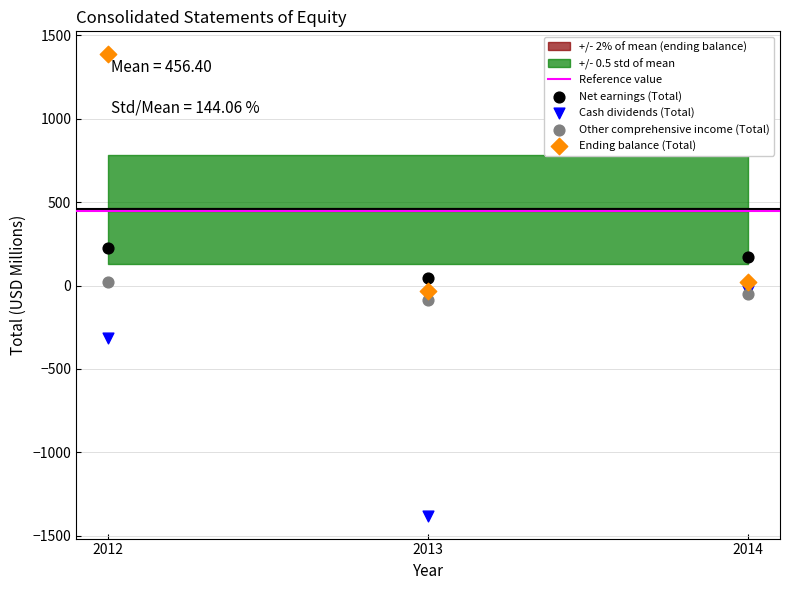

In the Cash dividends (Total) series, what Y value is closest to -704?

-311.6